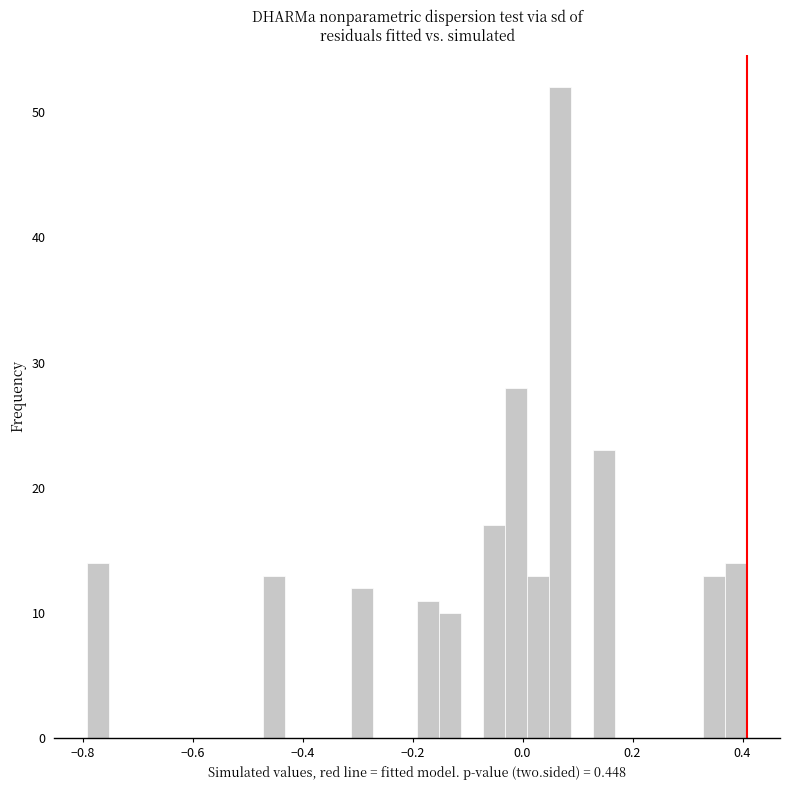

Read against the x-axis, roughly where is the centre of the tallest bar?

0.06